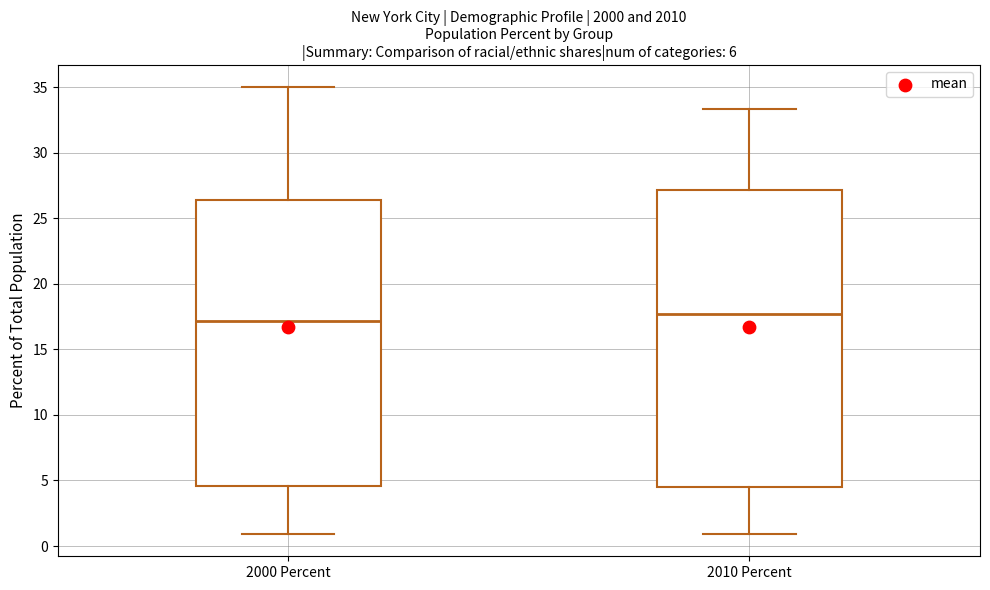

Where does the lower whisker of the box for 2000 Percent end on the y-axis? The values are not printed on the chart, so give them approximately, as read against the axis.

1.0